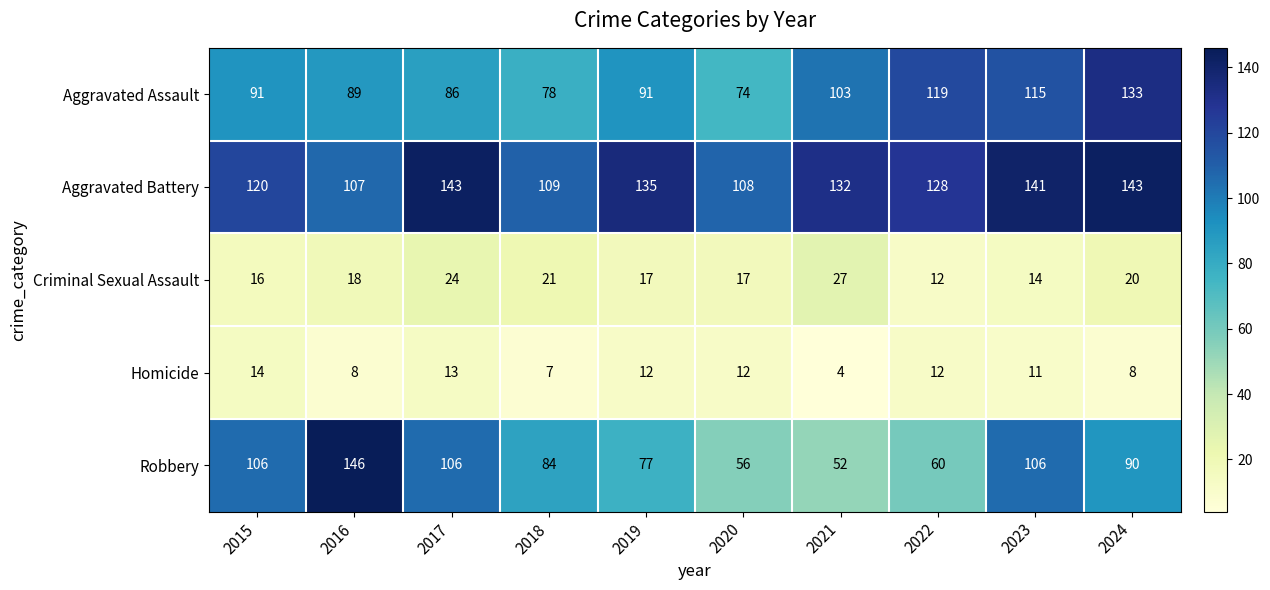

How many series are shown in this chart?

5